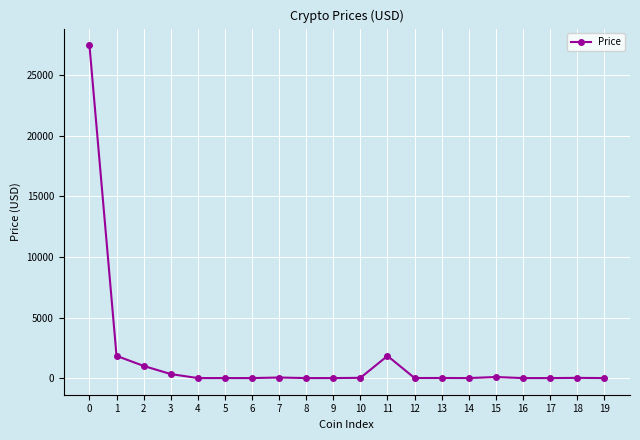

What is the difference between the maximum and minimum values?

27473.6